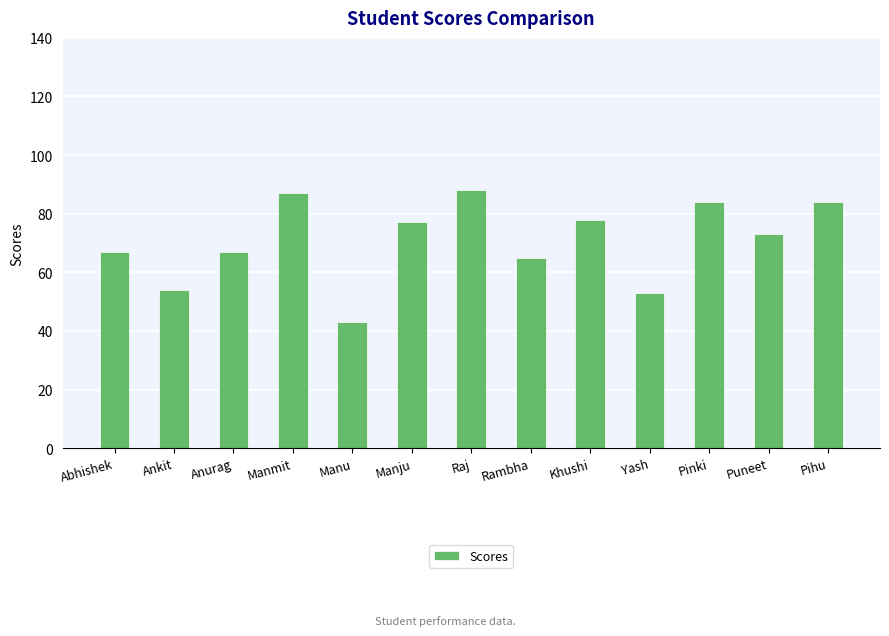

How many bars are there in total?

13